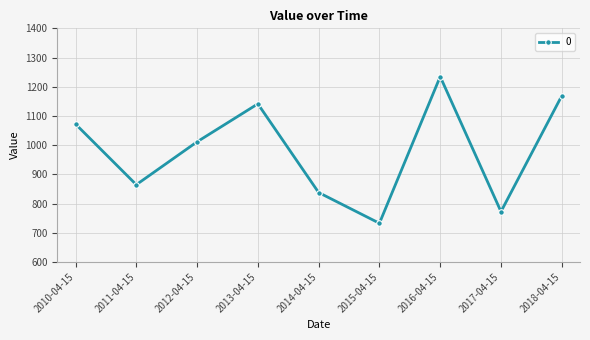

Rank the categories by value from highest to lowest.

2016-04-15, 2018-04-15, 2013-04-15, 2010-04-15, 2012-04-15, 2011-04-15, 2014-04-15, 2017-04-15, 2015-04-15